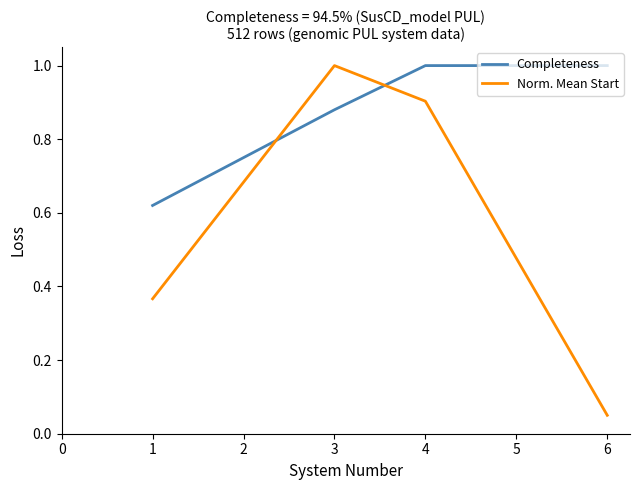

Which category has the highest value in the Norm. Mean Start series?

3